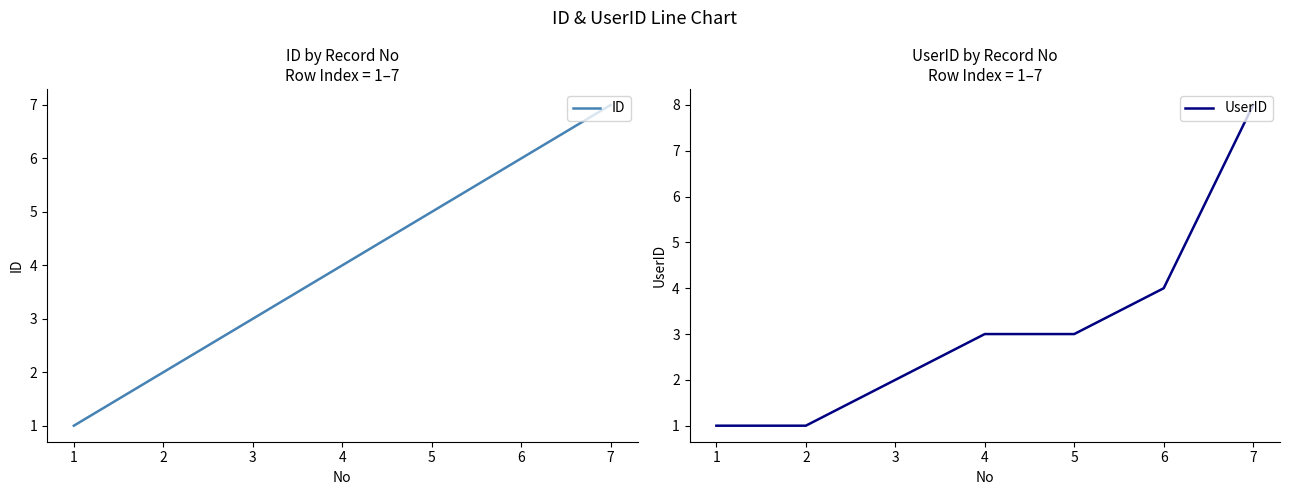

What is the average value of the UserID series?

3